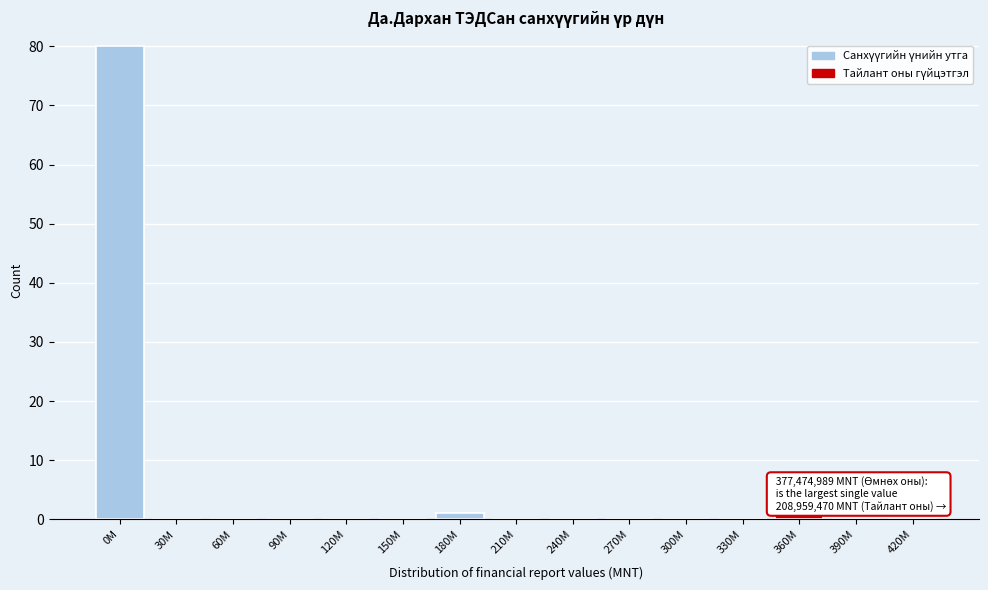

Reading left to right, extract all data points from this chart.

0M=80	30M=0	60M=0	90M=0	120M=0	150M=0	180M=1	210M=0	240M=0	270M=0	300M=0	330M=0	360M=1	390M=0	420M=0